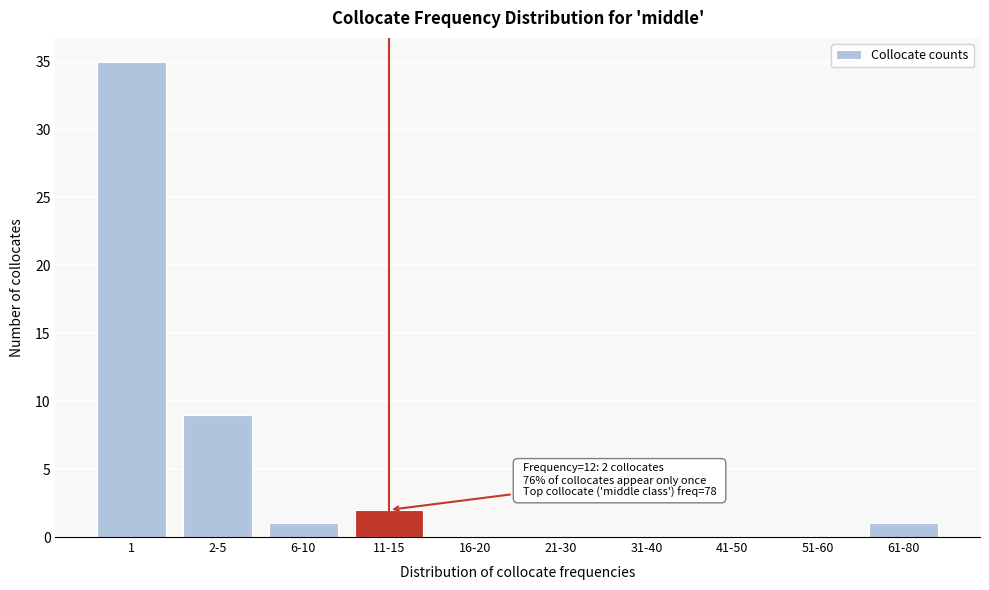

Reading left to right, what are all the values shown in this chart?

1=35	2-5=9	6-10=1	11-15=2	16-20=0	21-30=0	31-40=0	41-50=0	51-60=0	61-80=1